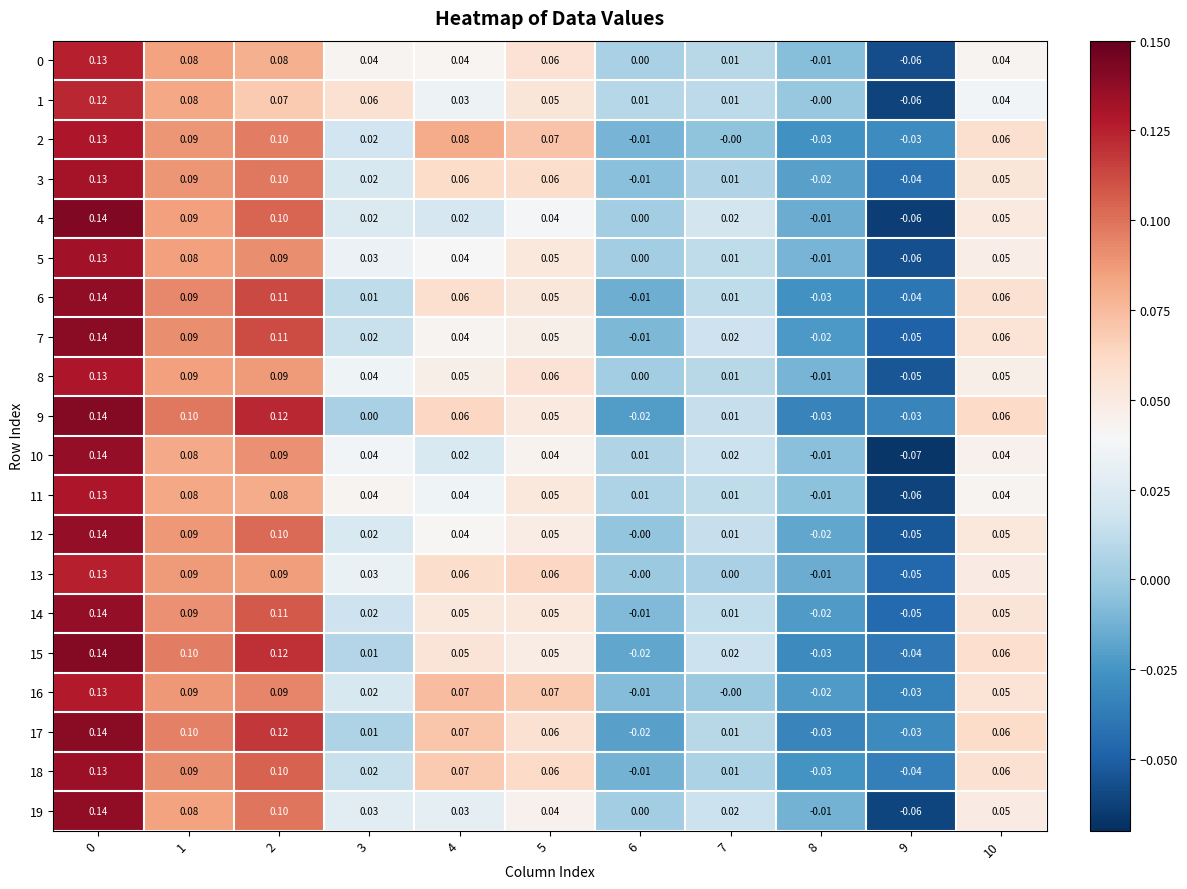

Is the value of 12 at 6 greater than the value of 13 at 4?

No